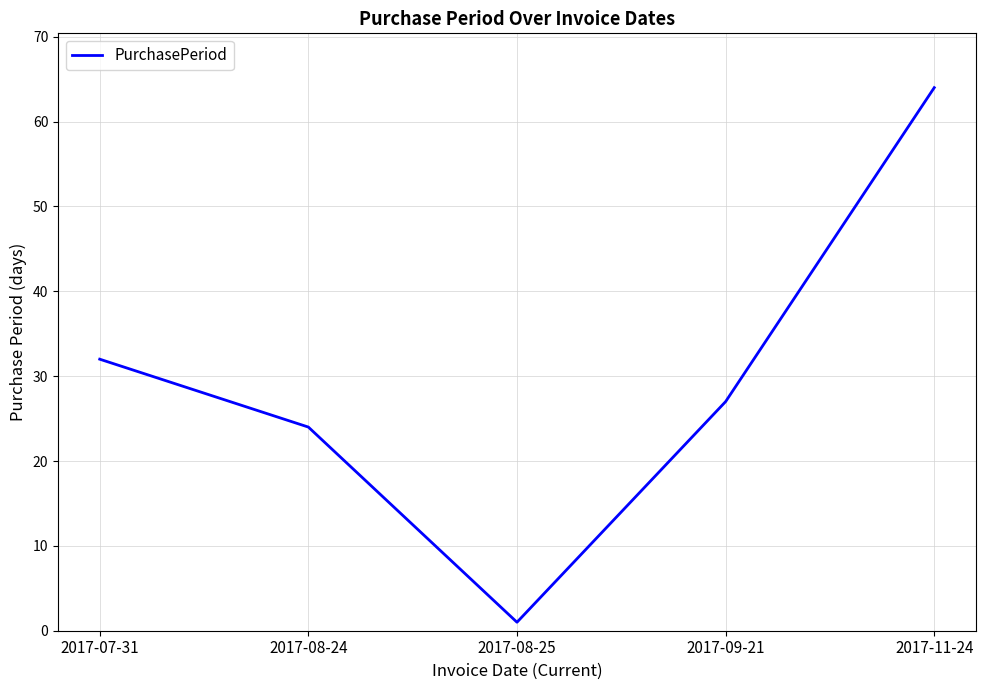

Reading left to right, extract all data points from this chart.

32	24	1	27	64